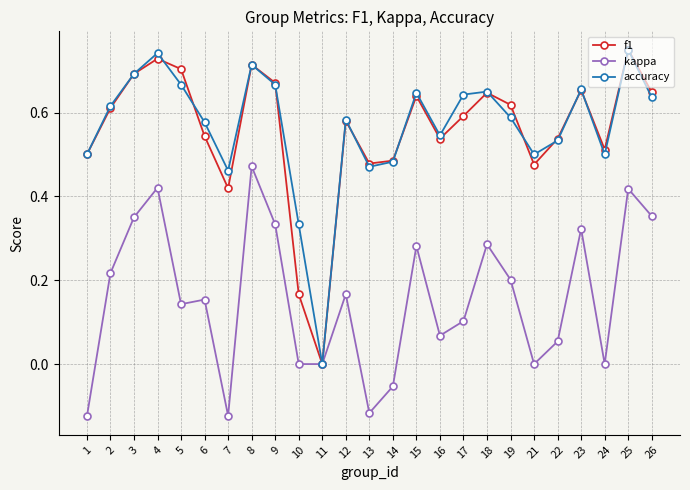

True or false: f1 has a value of 0.2 at 19.

False